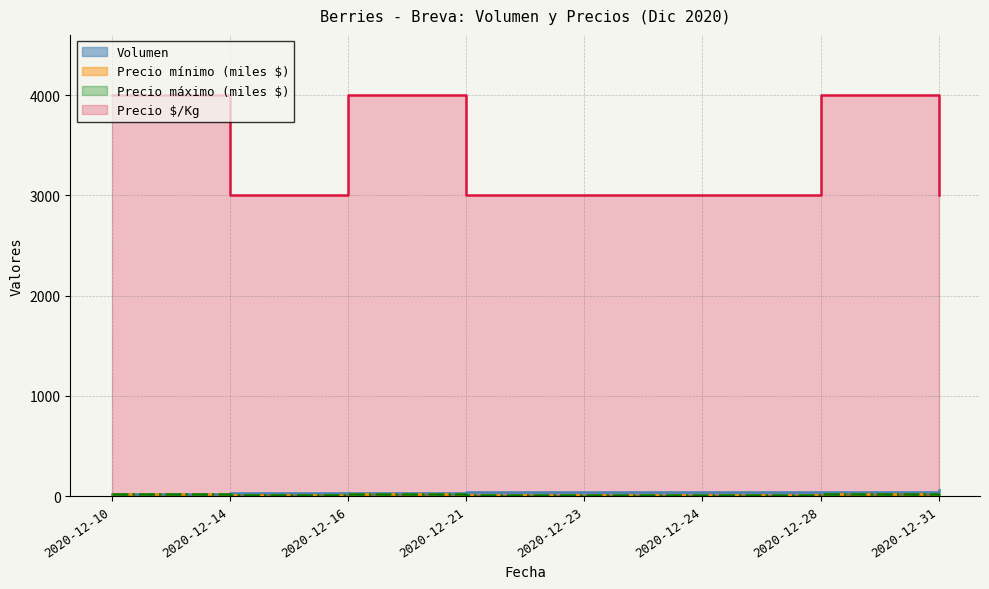

Reading right to left, transcribe all the data shown in this chart.

Volumen: 2020-12-31=56	2020-12-28=45	2020-12-24=40	2020-12-23=40	2020-12-21=40	2020-12-16=30	2020-12-14=30	2020-12-10=25
Precio minimo: 2020-12-31=15	2020-12-28=20	2020-12-24=15	2020-12-23=15	2020-12-21=15	2020-12-16=20	2020-12-14=15	2020-12-10=20
Precio maximo: 2020-12-31=15	2020-12-28=20	2020-12-24=15	2020-12-23=15	2020-12-21=15	2020-12-16=20	2020-12-14=15	2020-12-10=20
Precio promedio ponderado: 2020-12-31=3000	2020-12-28=4000	2020-12-24=3000	2020-12-23=3000	2020-12-21=3000	2020-12-16=4000	2020-12-14=3000	2020-12-10=4000